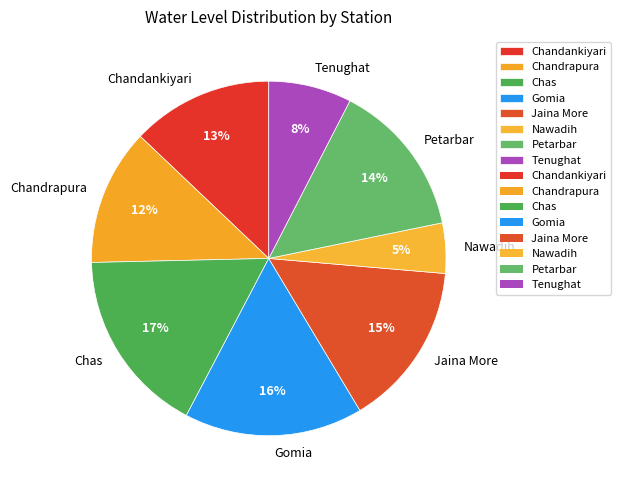

Does Jaina More account for over 50% of the chart?

No